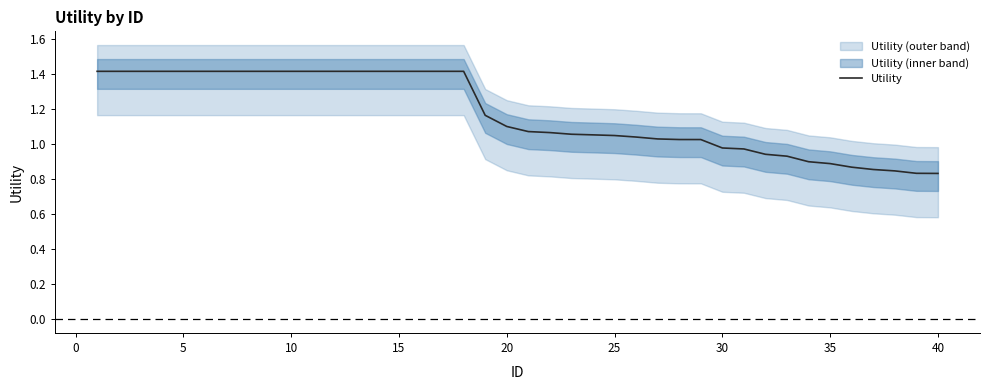

The value of Utility at 30 is 0.6. True or false?

False